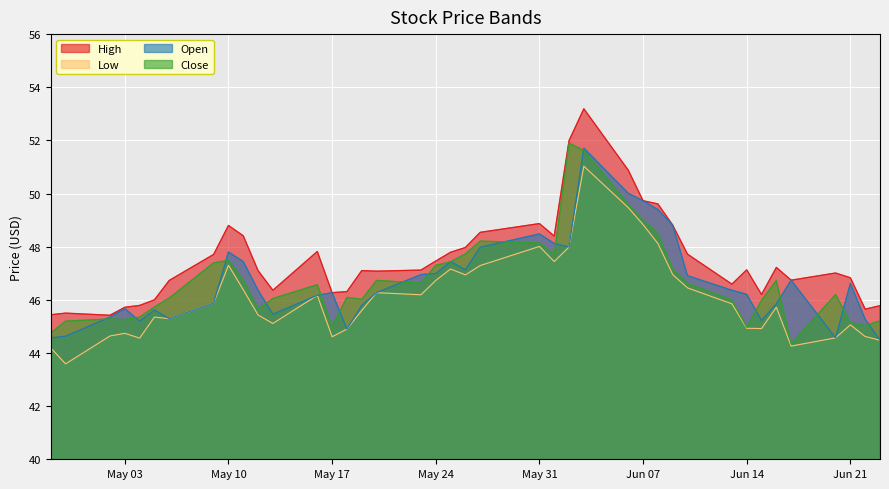

True or false: Open and Low intersect in this chart.

False